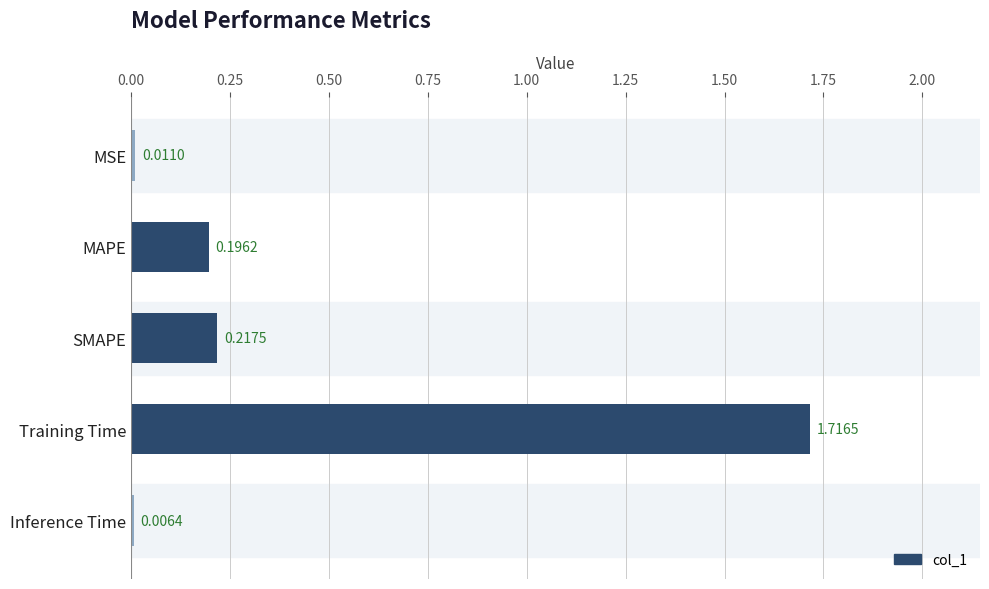

What is the sum of all values?

2.1